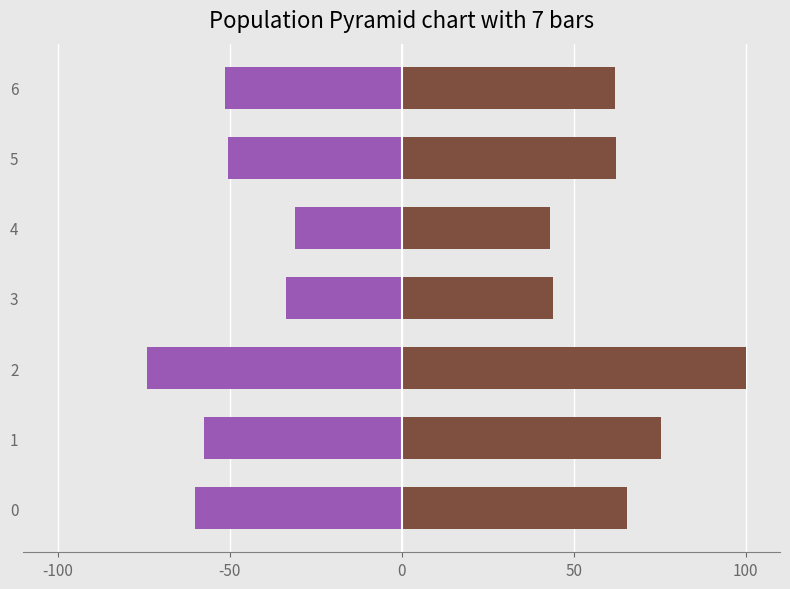

How many data points in 20-24 are above 62?

5